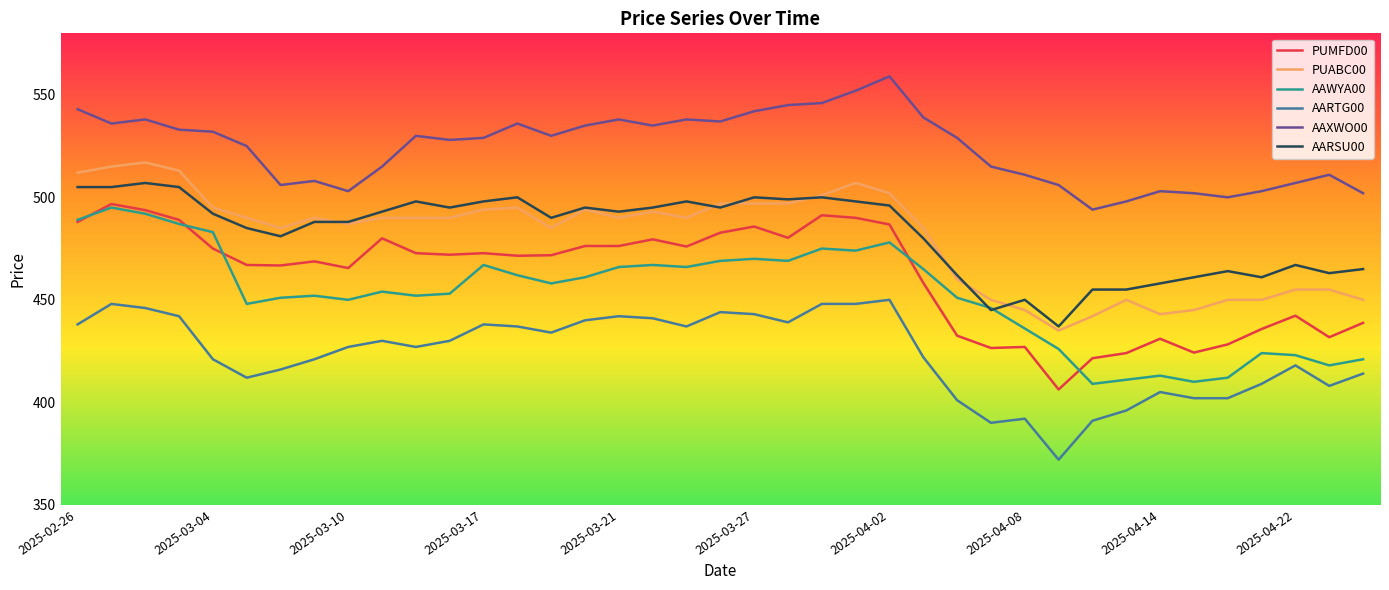

True or false: AAXWO00 and AAWYA00 cross at least once.

False